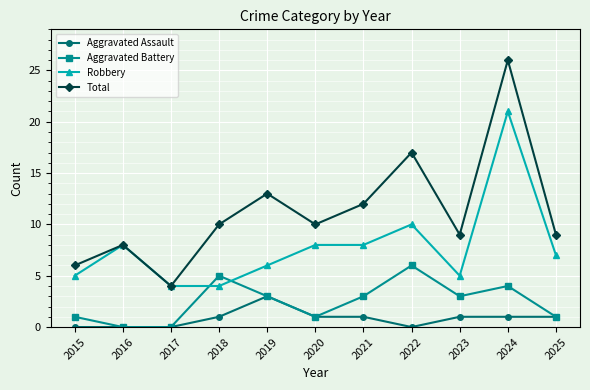

Which series has the largest total across all categories?

Total